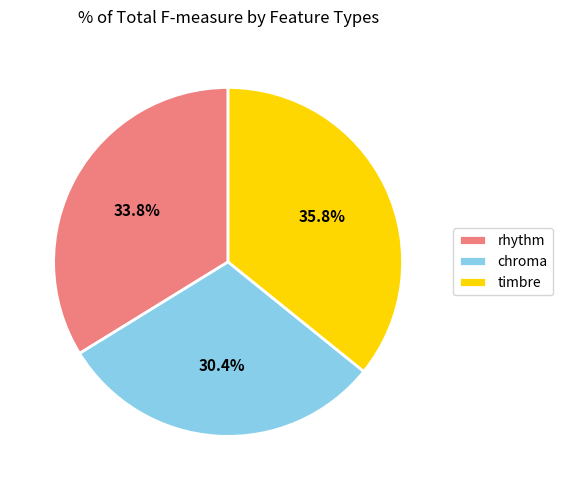

Is it true that rhythm is 22% of the pie?

False